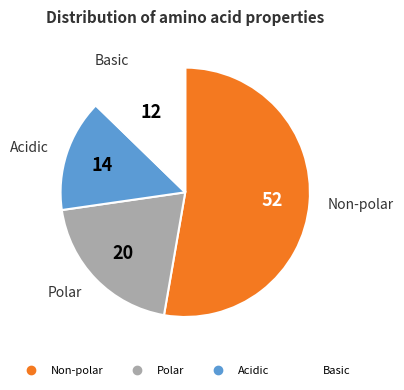

Is there a majority slice in this chart?

Yes